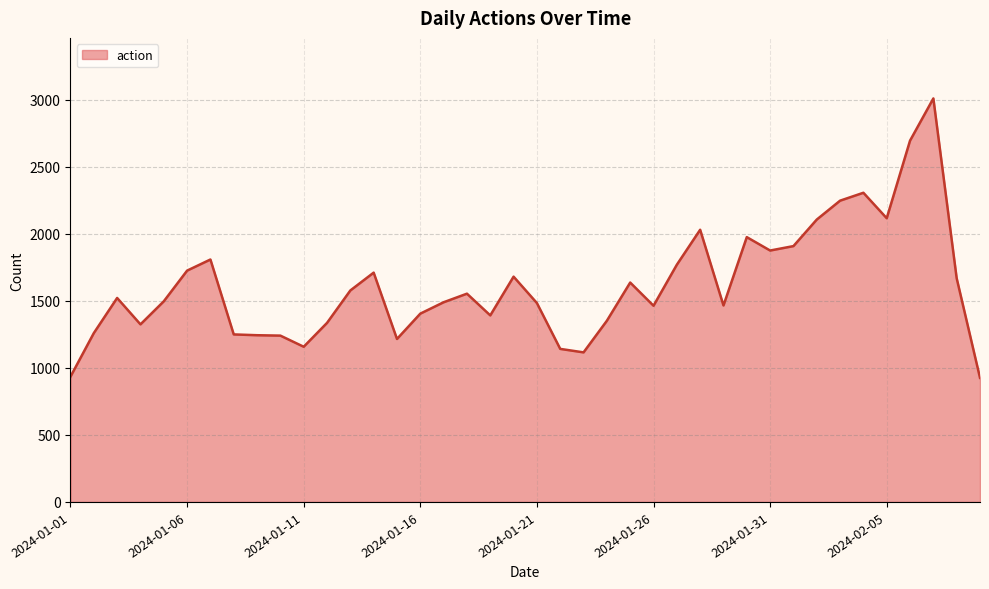

What is the difference between the maximum and minimum values?

2085